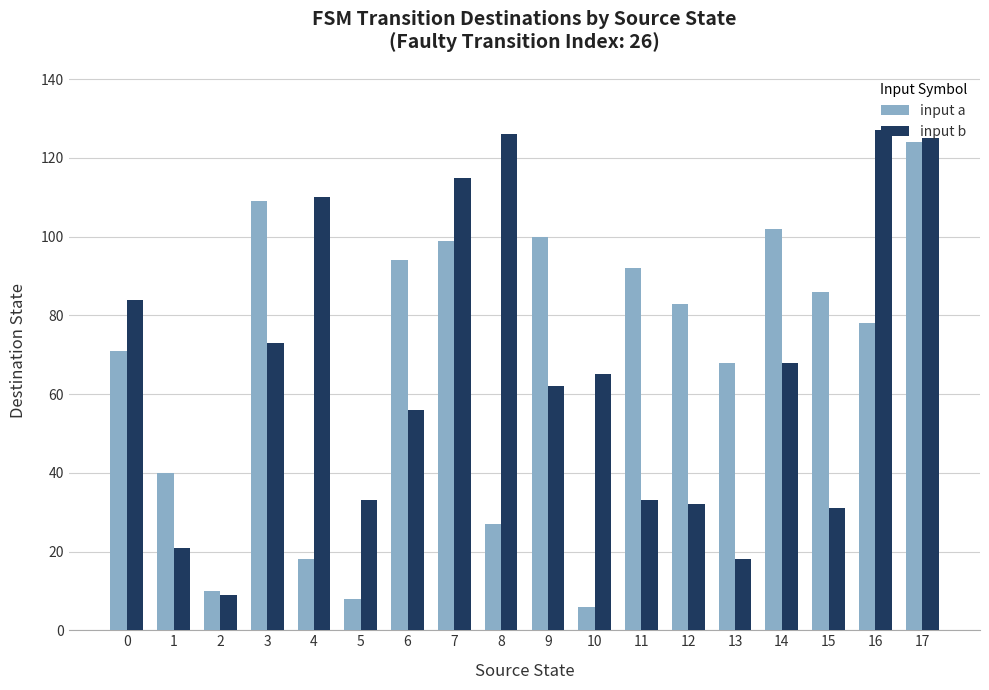

Rank the series at 15 from lowest to highest value.

input b, input a